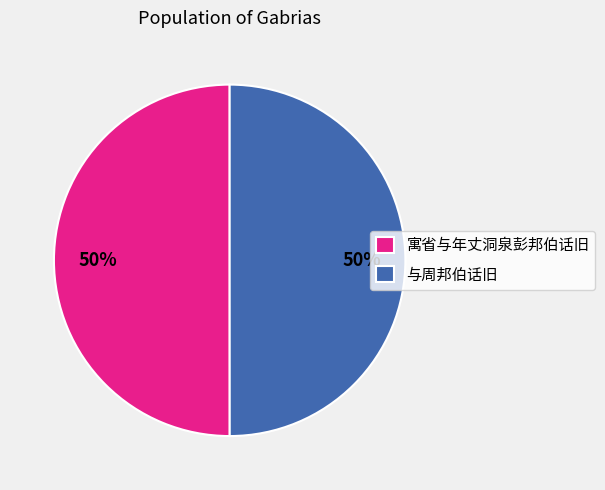

Count the number of slices in the pie.

2